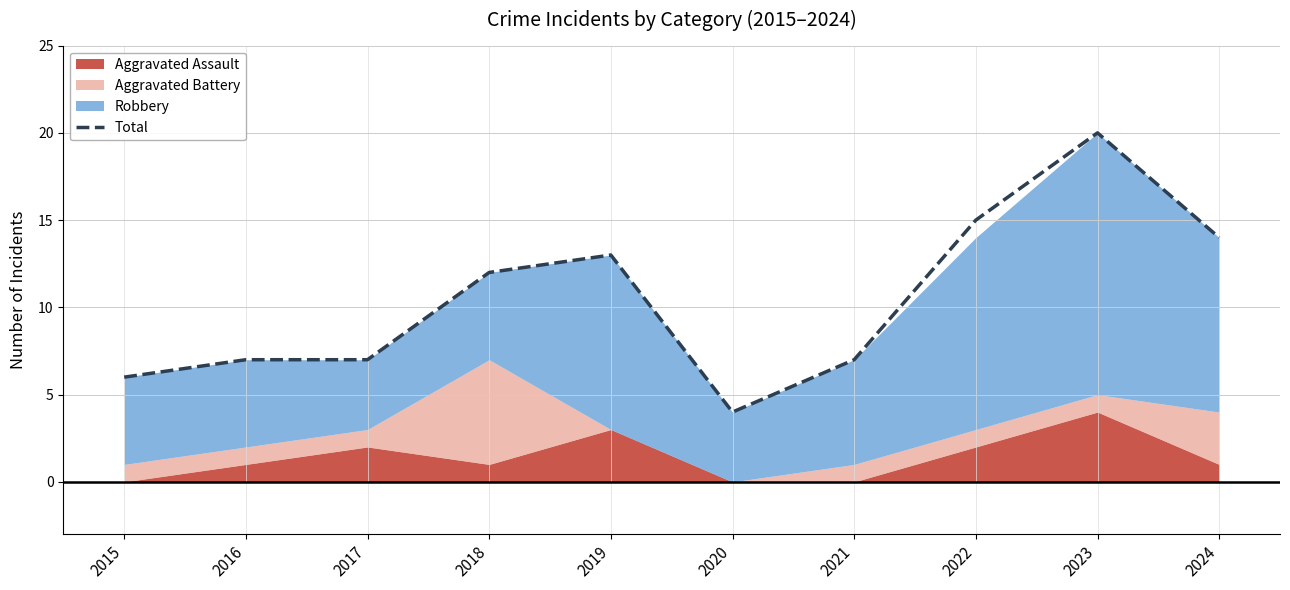

Which category has the lowest value in the Total series?

2020